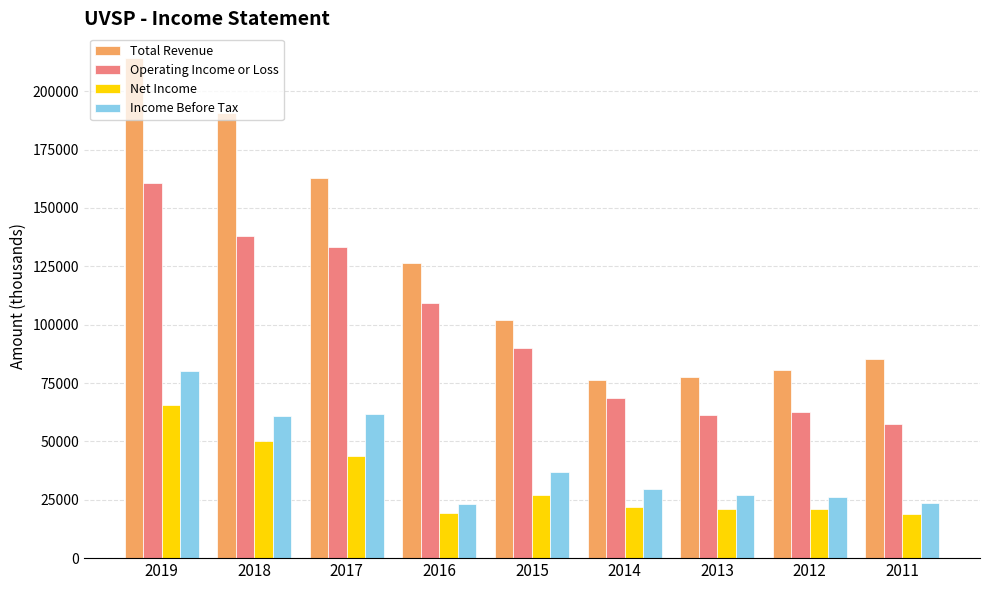

What is the total value across all series at 2016?

278700